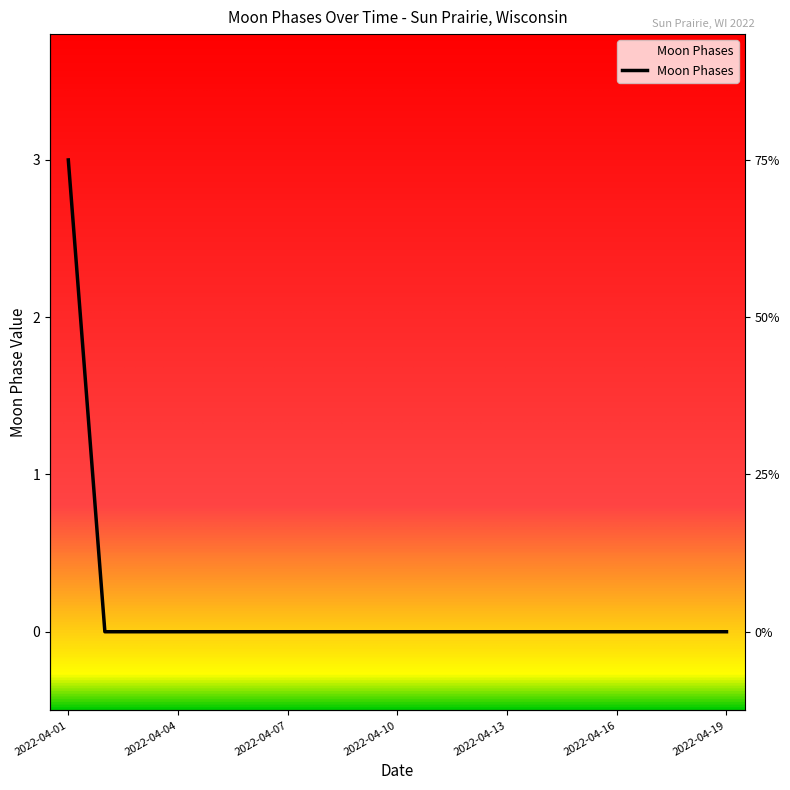

True or false: the data shows 0 at 2022-04-13.

True